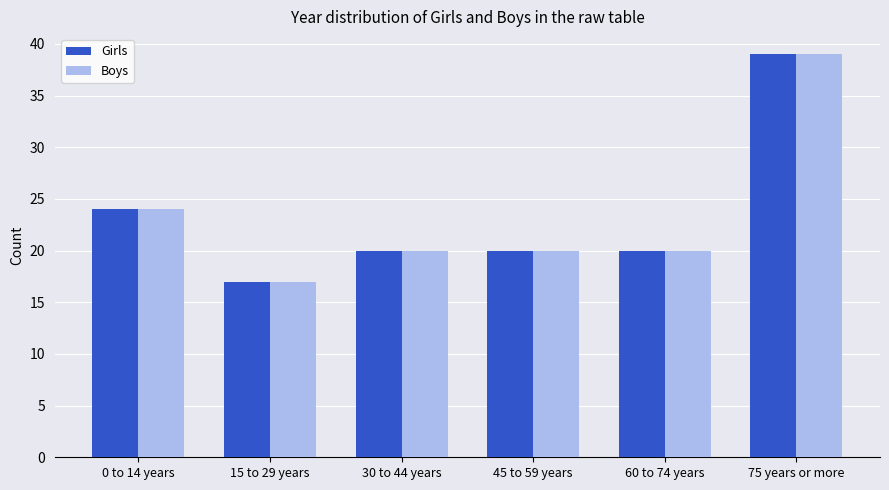

Does the chart contain any negative values?

No